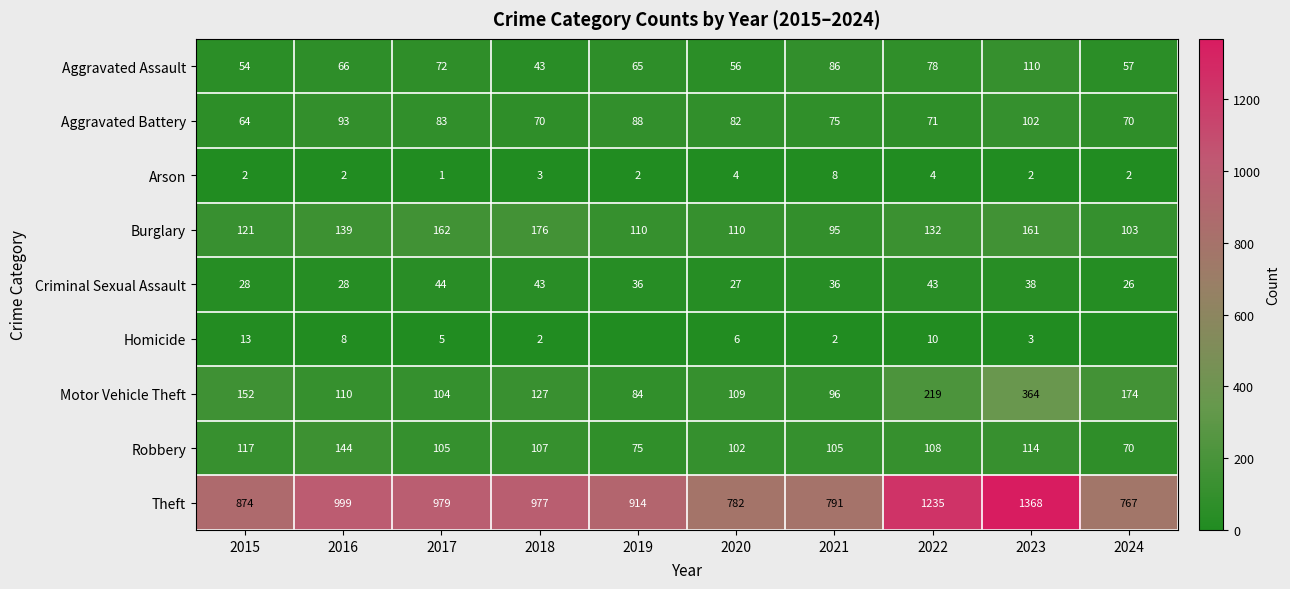

At 2017, list the series in order from largest to smallest.

Theft, Burglary, Robbery, Motor Vehicle Theft, Aggravated Battery, Aggravated Assault, Criminal Sexual Assault, Homicide, Arson